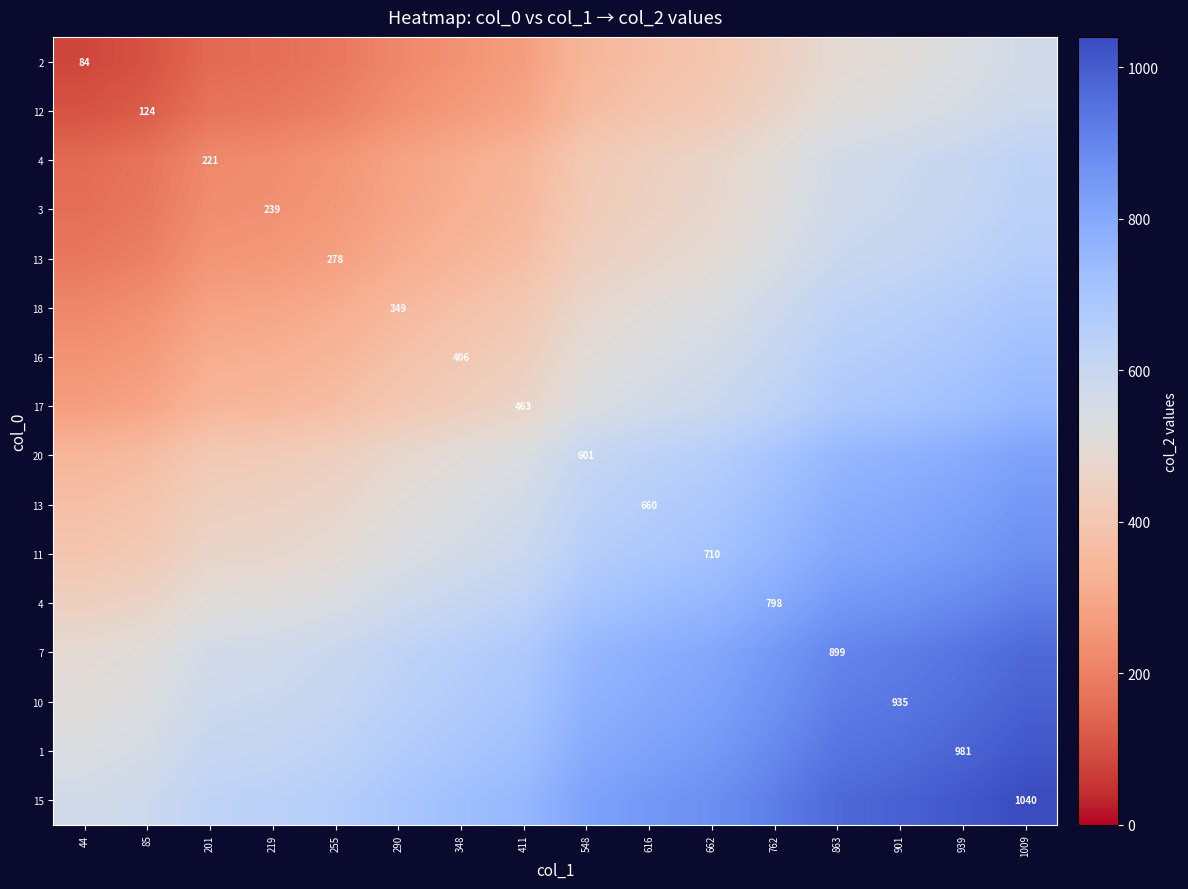

At which category is the sum across all series the highest?

1009